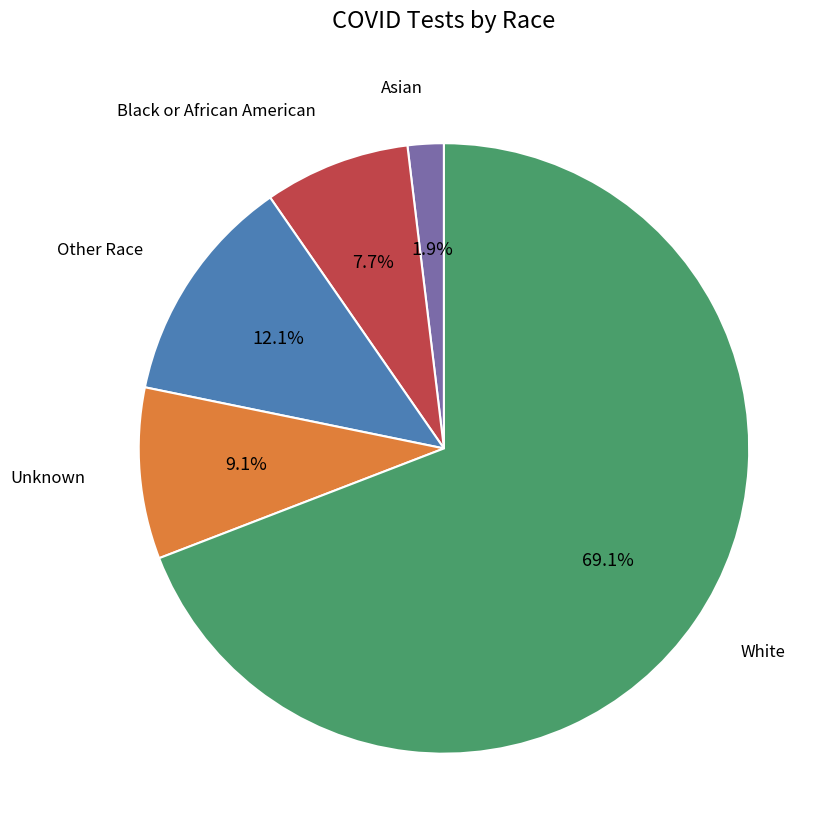

Does any single category account for the majority?

Yes